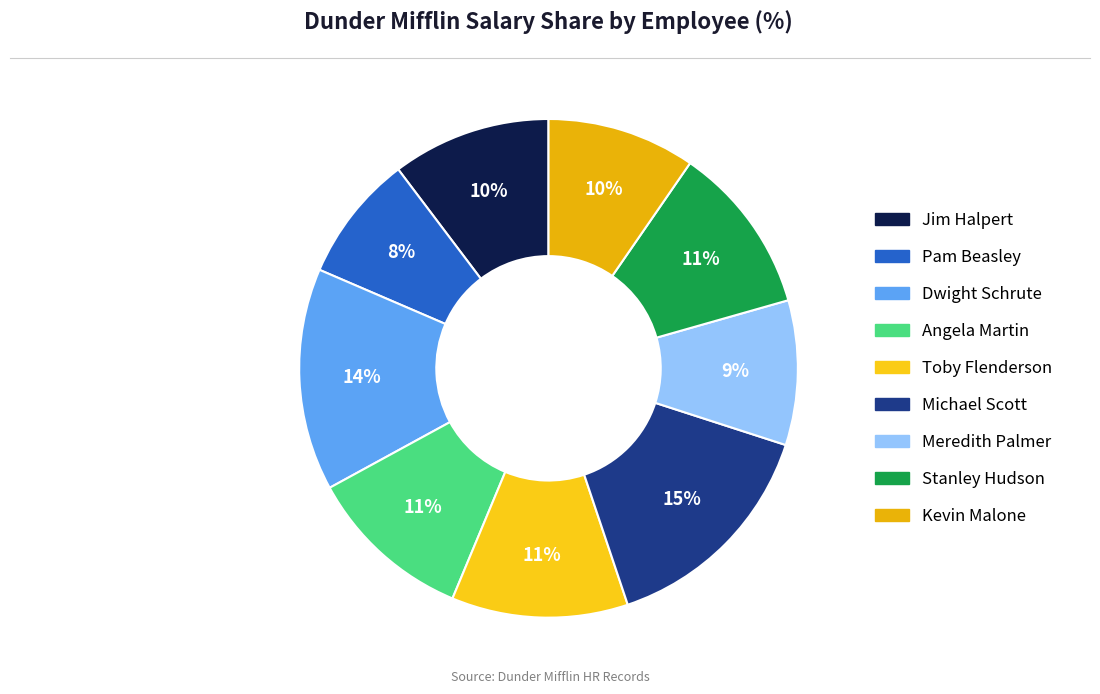

What percentage is the Angela Martin slice, to the nearest percent?

11%